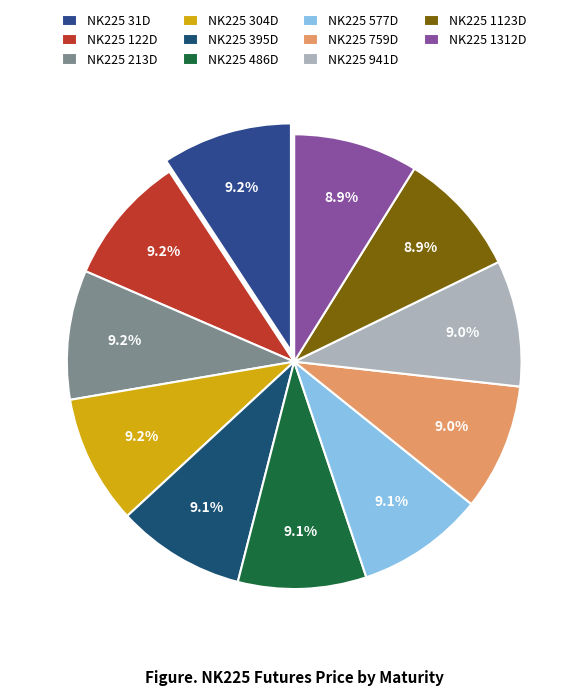

Which has a higher value, NK225 304D or NK225 577D?

NK225 304D